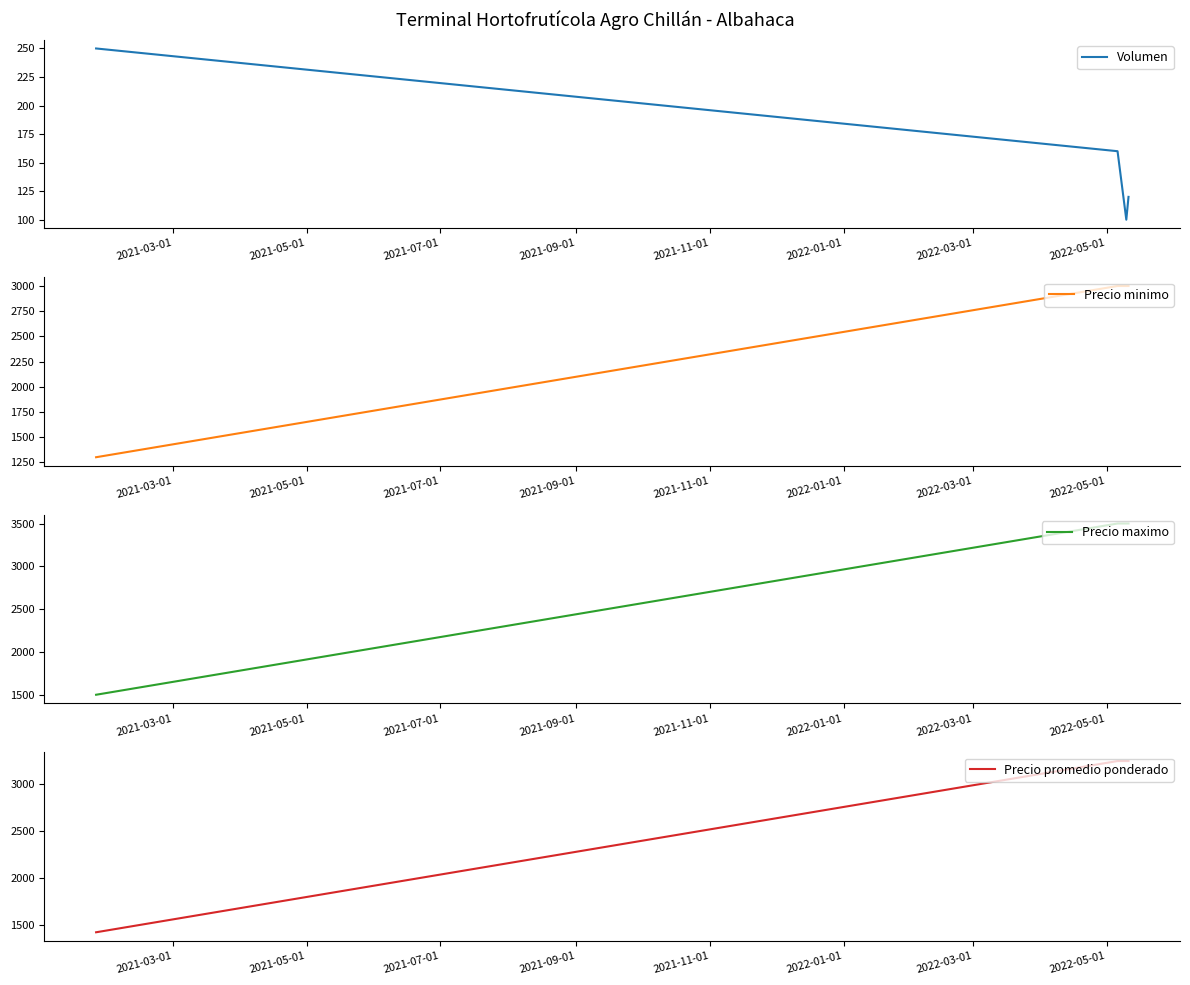

Reading right to left, list all the values displayed in this chart.

Volumen: 120	100	160	250
Precio minimo: 3000	3000	3000	1300
Precio maximo: 3500	3500	3500	1500
Precio promedio ponderado: 3250	3250	3250	1420